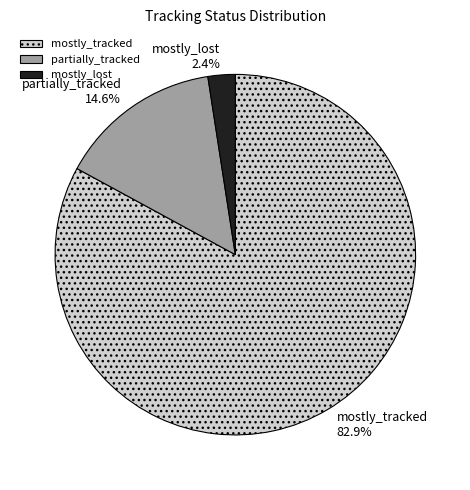

Combined, do partially_tracked and mostly_tracked account for over 50%?

Yes